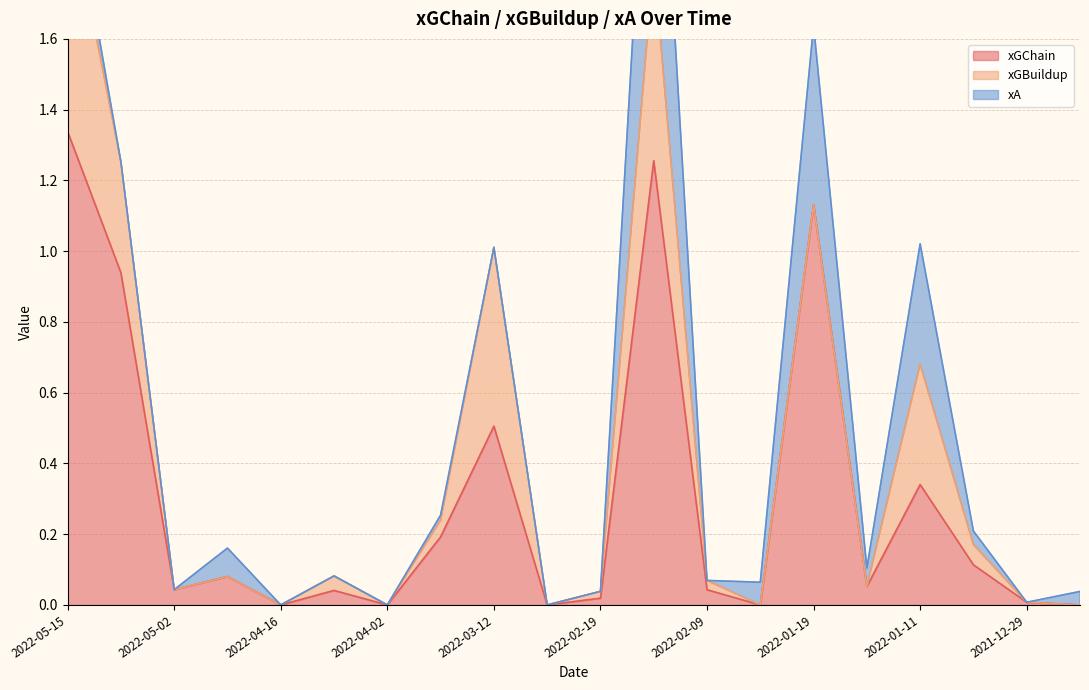

Which series changed the most between 2022-02-26 and 2022-02-12?

xGChain